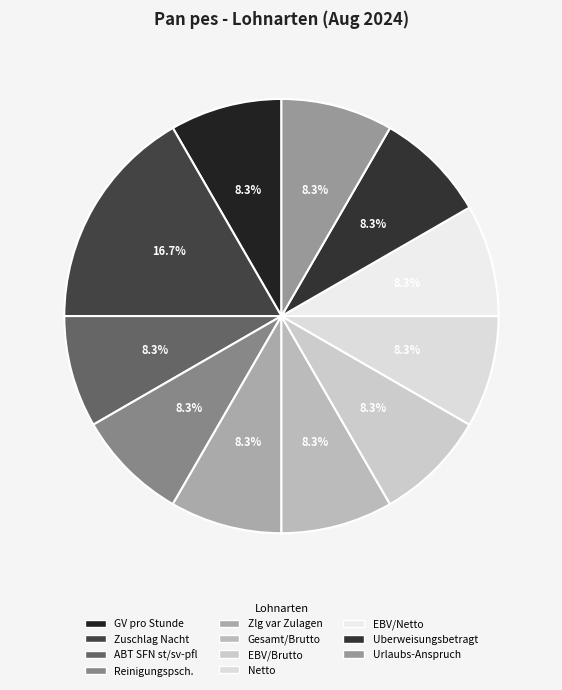

Is there any slice that represents more than half of the pie?

No